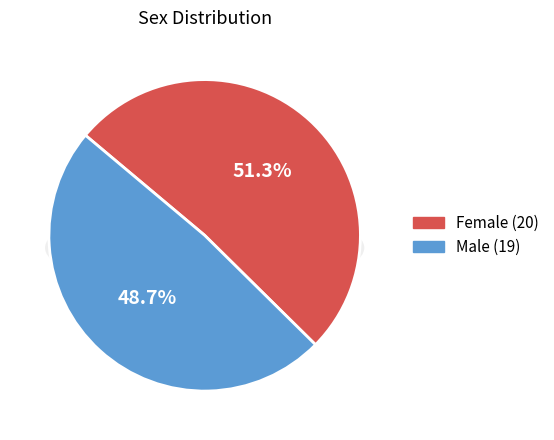

True or false: F accounts for 58% of the total.

False